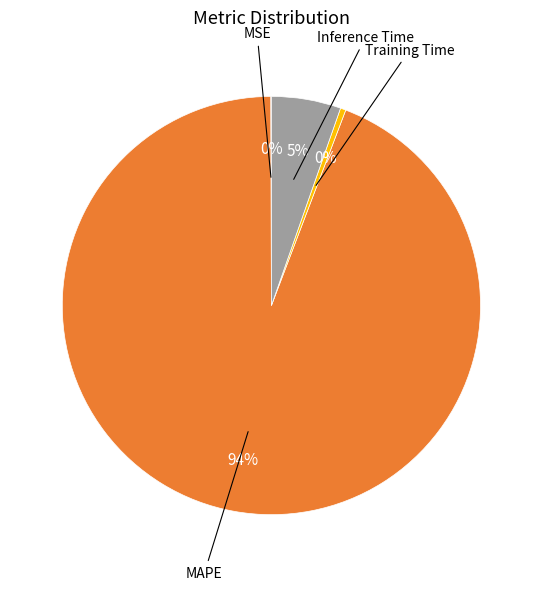

Does any single category account for the majority?

Yes